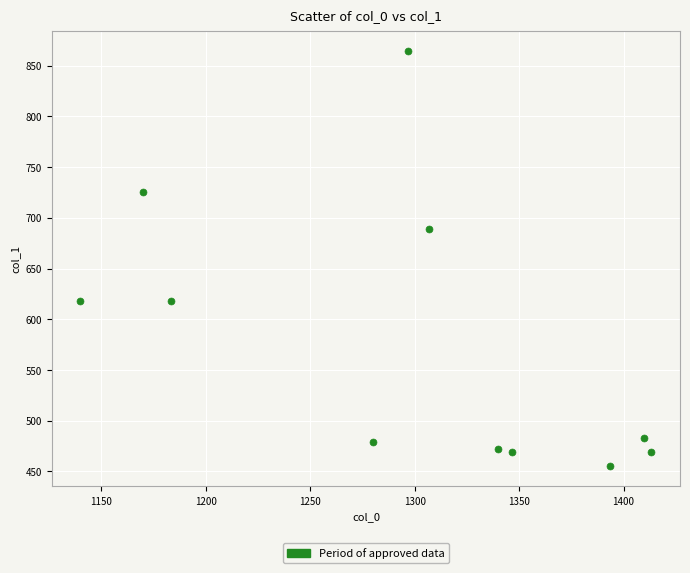

What Y value in the scatter plot is closest to 659?

688.5